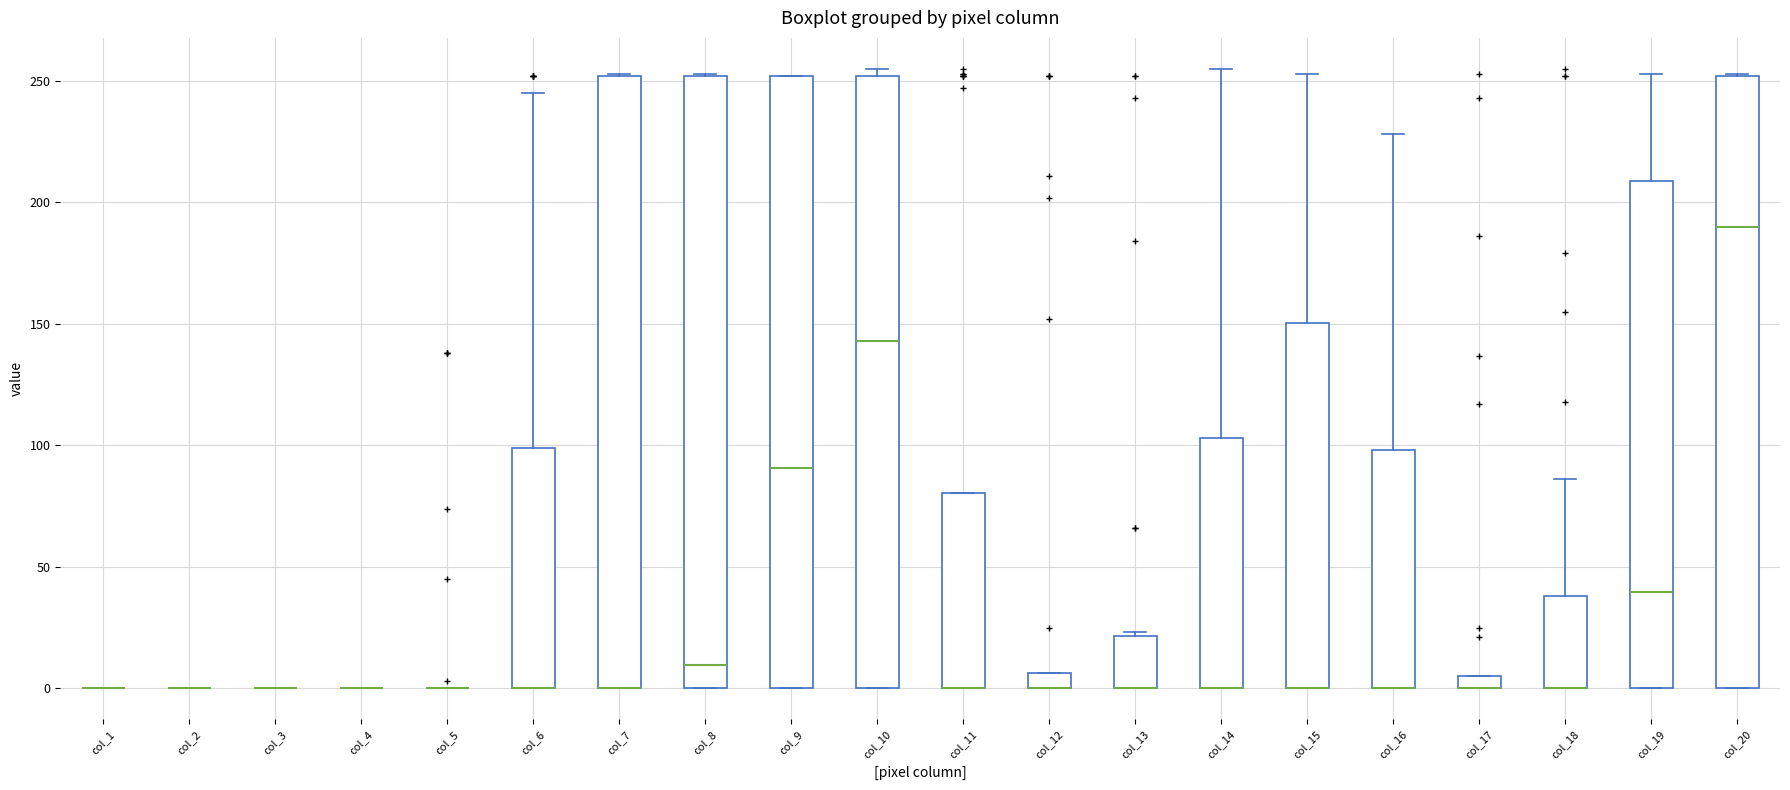

Where does the median line of the box for col_9 sit on the y-axis? The values are not printed on the chart, so give them approximately, as read against the axis.

90